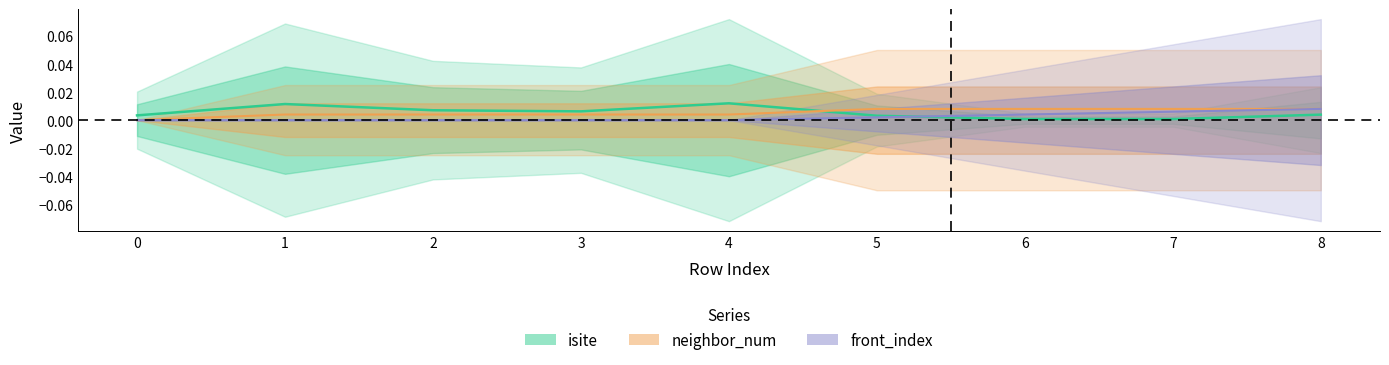

At how many categories does at least one series exceed 0?

9